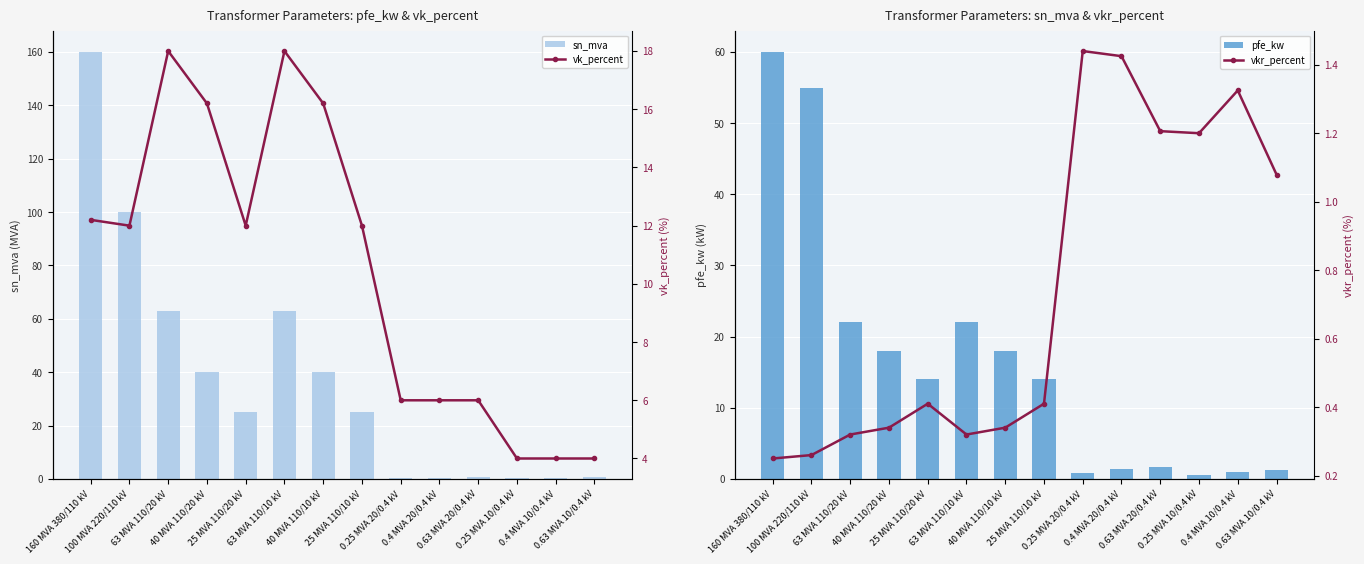

List the series in order of their peak value, lowest first.

vkr_percent, vk_percent, pfe_kw, sn_mva